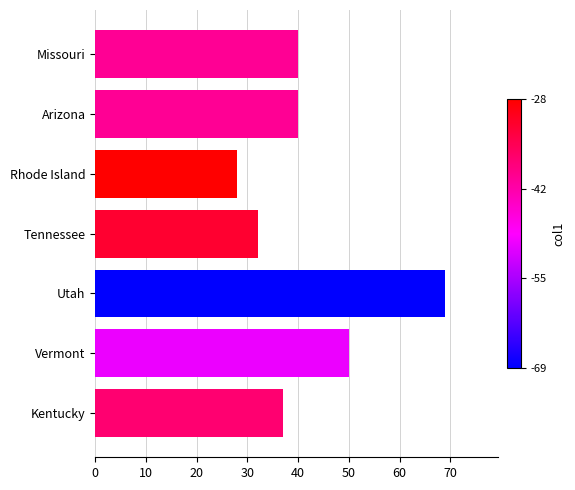

How many distinct data groups are displayed?

1